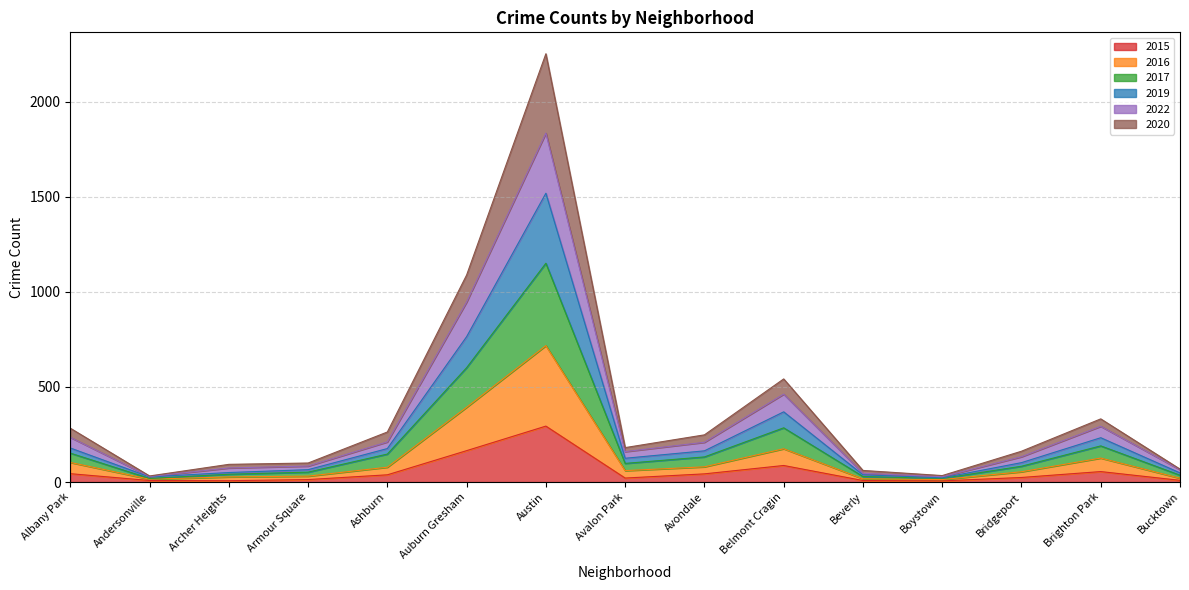

True or false: 2020 has a value of 19 at Boystown.

True